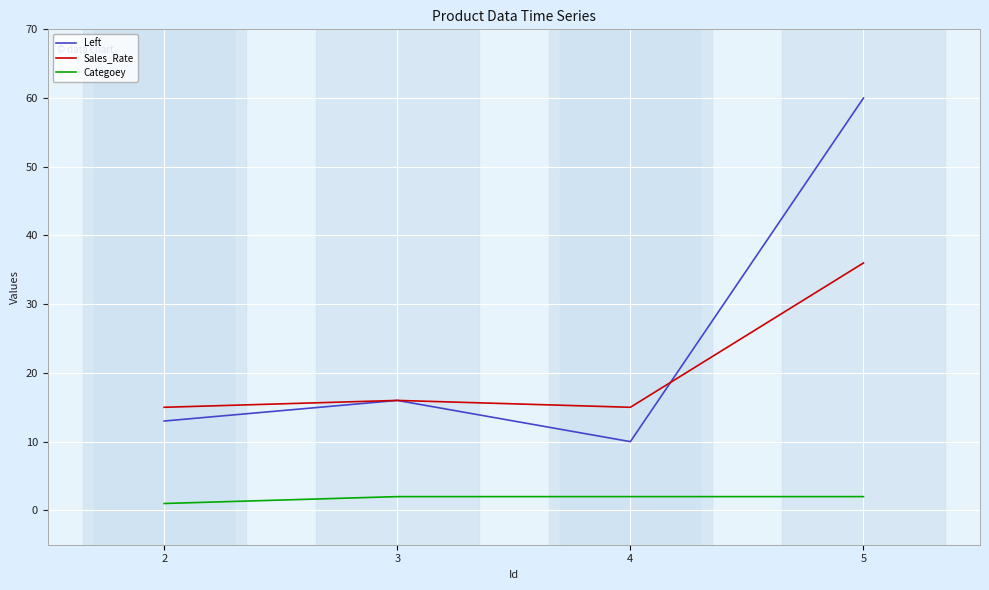

The Sales_Rate series shows 36 at 5. True or false?

True